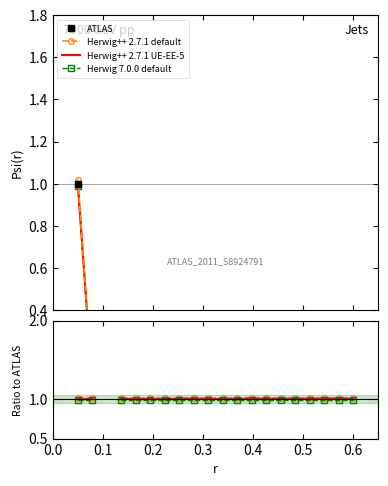

Count the number of categories in the chart.

20